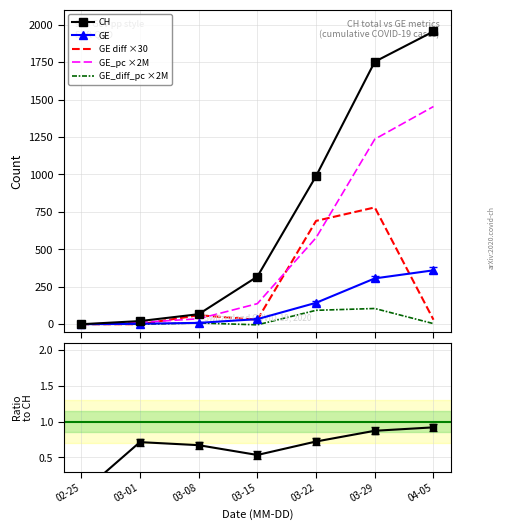

Between 03-08 and 03-29, which is larger?

03-29